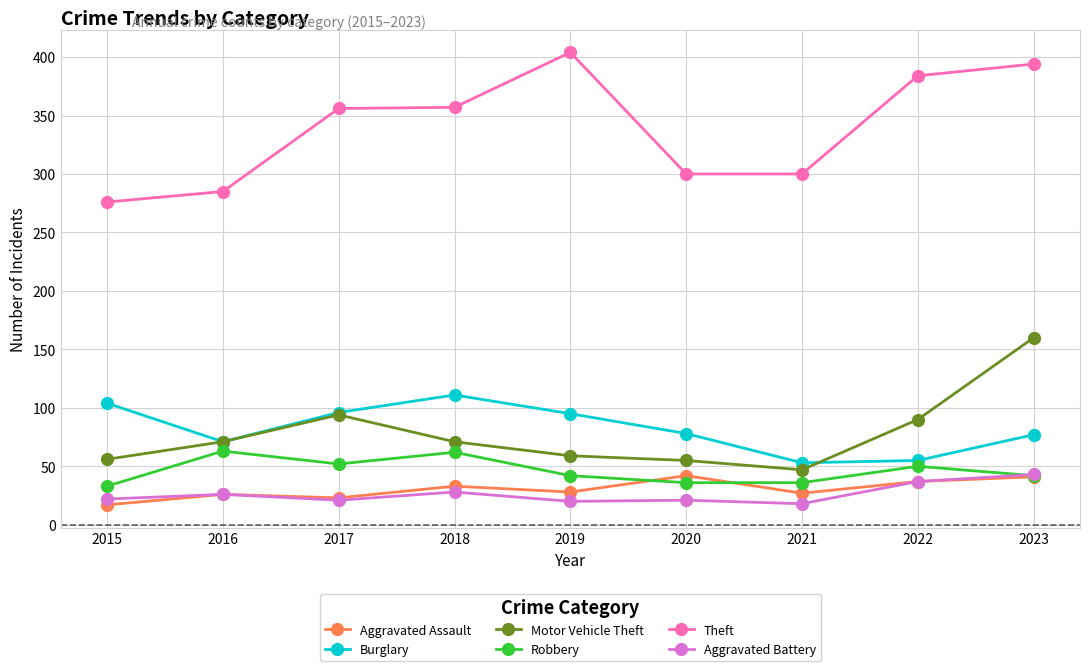

Count the number of categories in the chart.

9